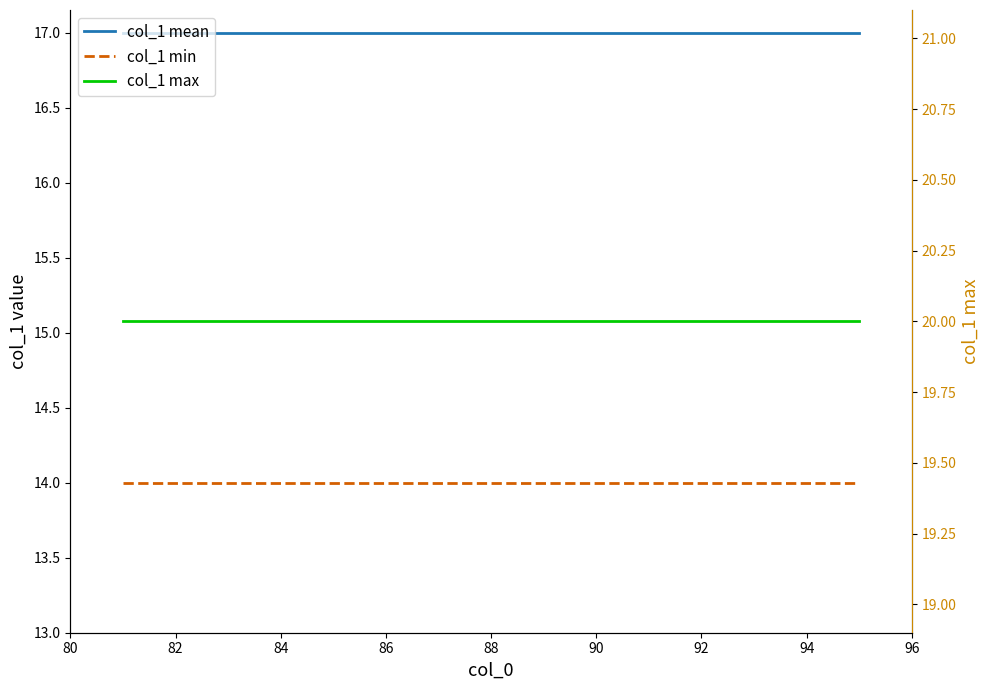

Is the value of col_1 max at 12 greater than the value of col_1 min at 12?

Yes